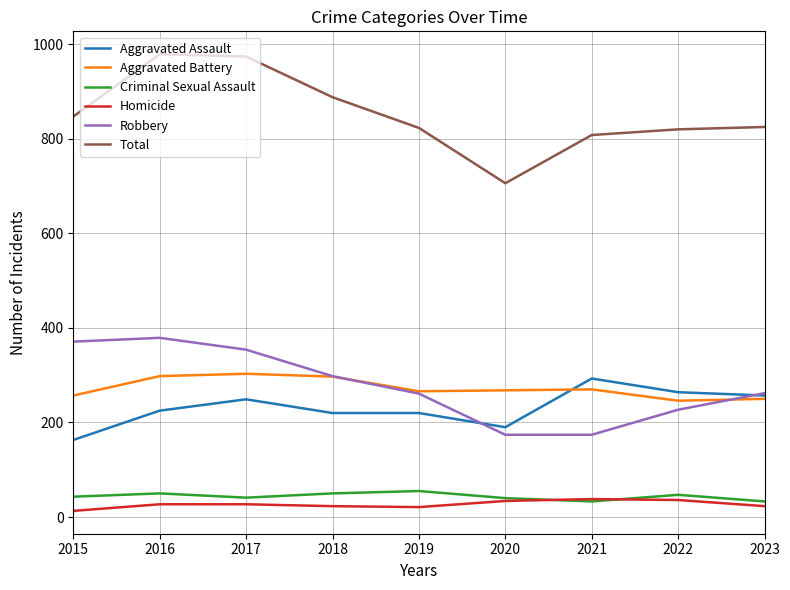

In Aggravated Battery, how many points are lower than both neighbors (excluding endpoints)?

2